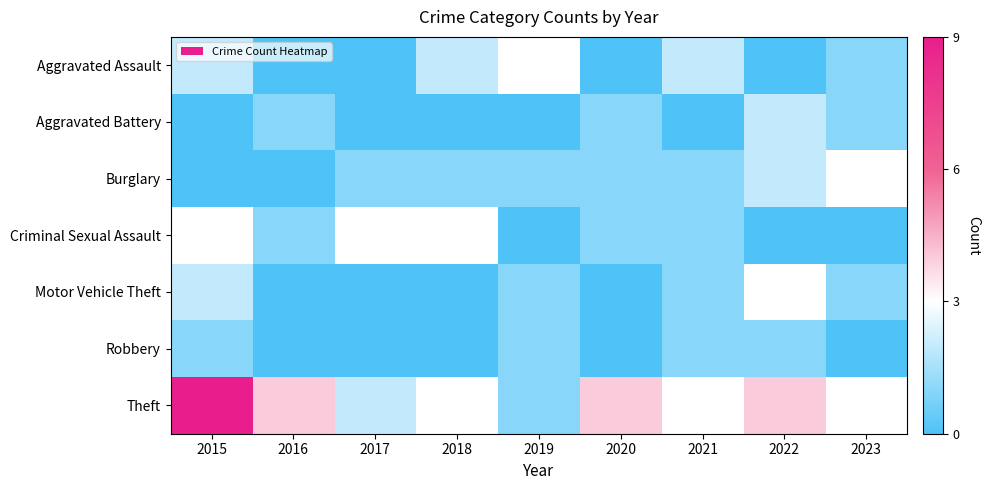

At how many categories does at least one series exceed 0?

9